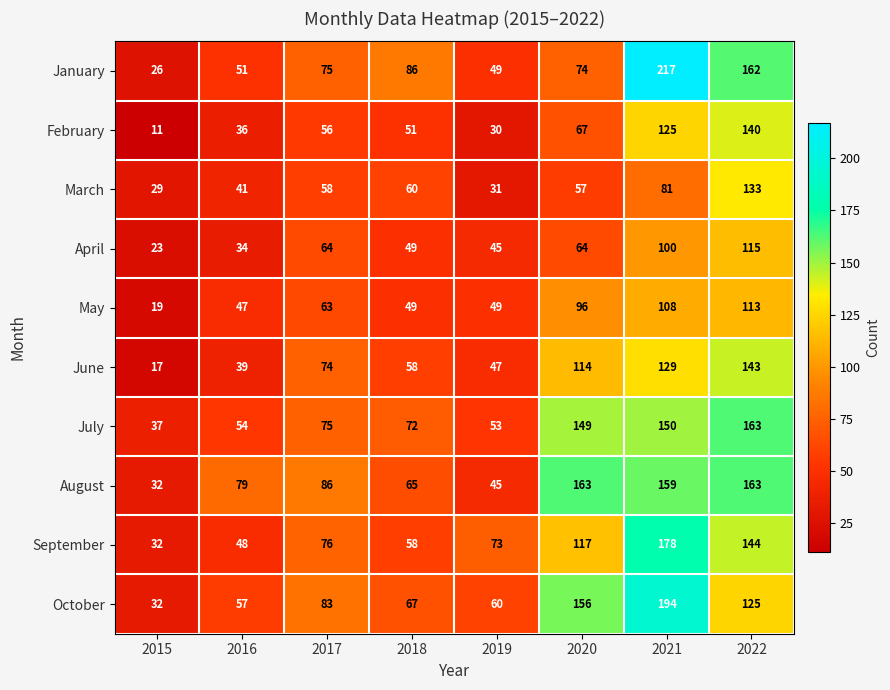

What is the difference between the maximum and minimum values in the August series?

131